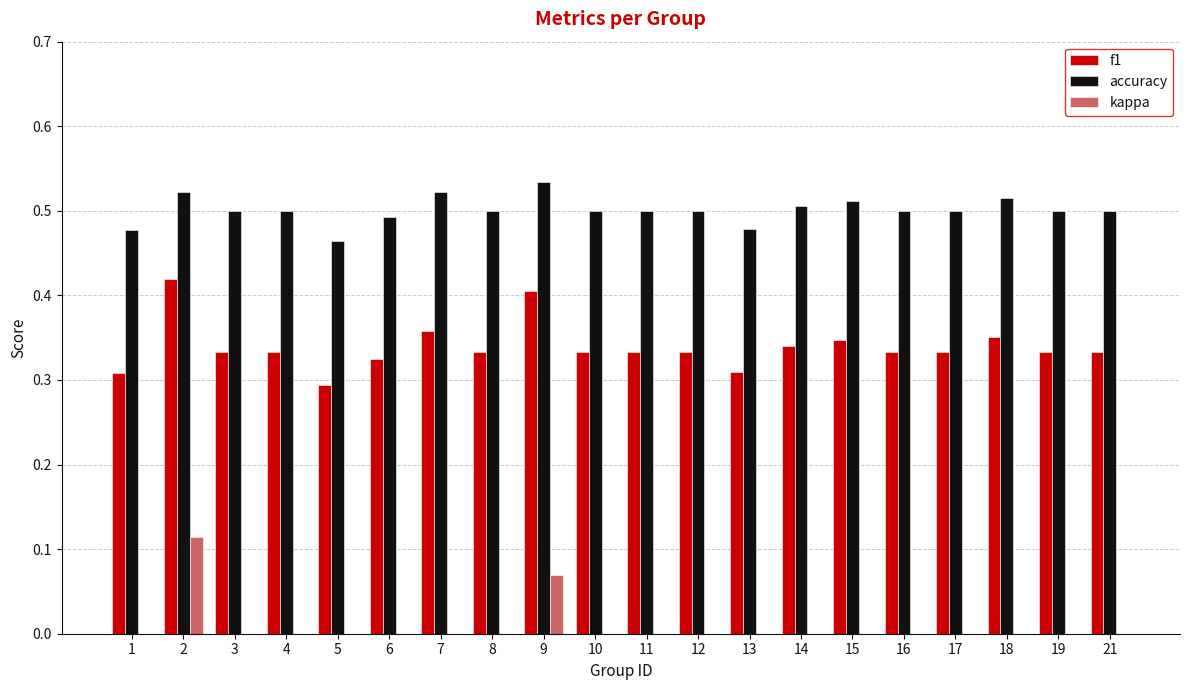

How many groups of bars are there?

20